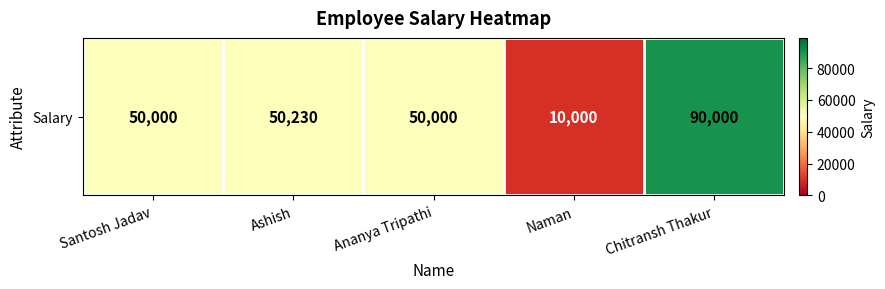

Reading right to left, list all the values displayed in this chart.

90000	10000	50000	50230	50000